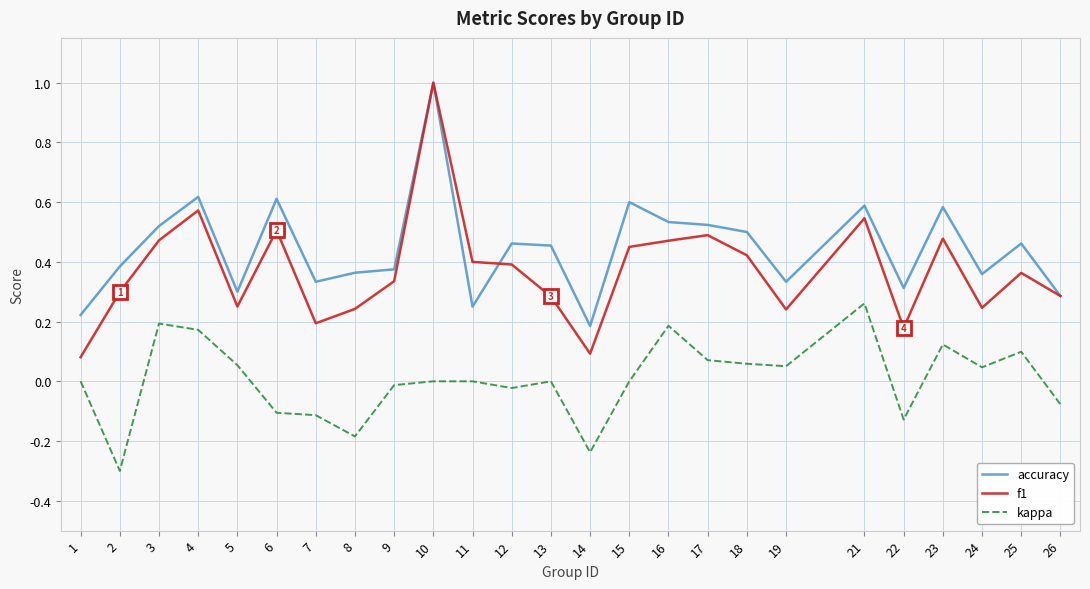

Which series has the widest spread of values?

f1